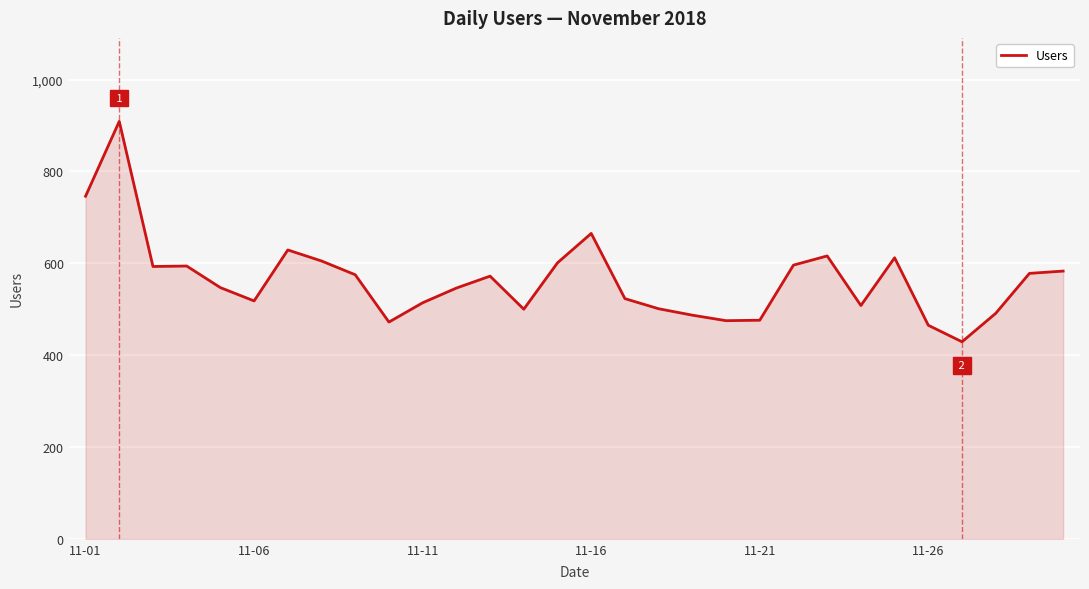

What is the greatest value displayed?

909